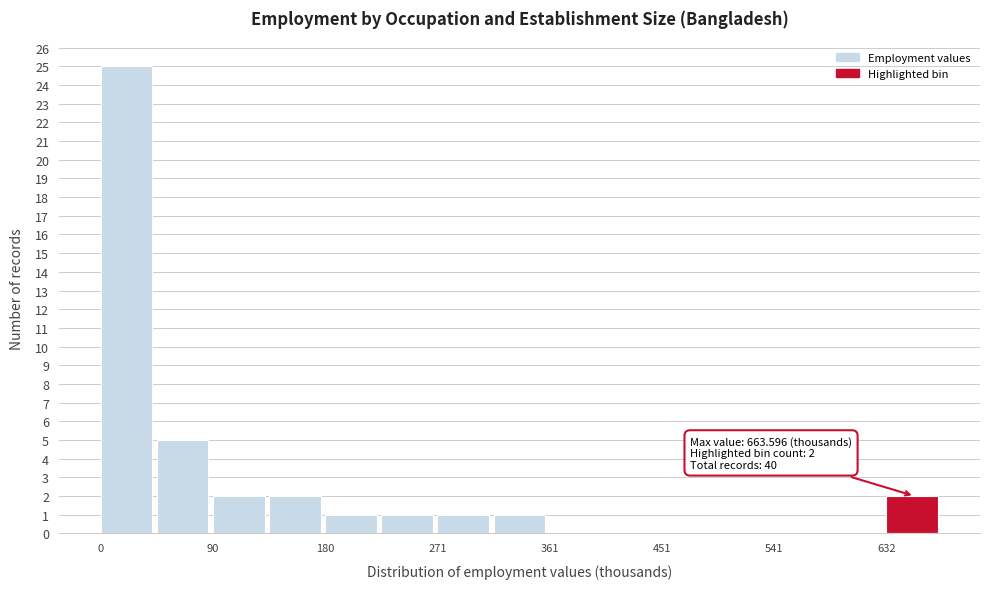

Over which range of the x-axis is the bar tallest?

0 to 50